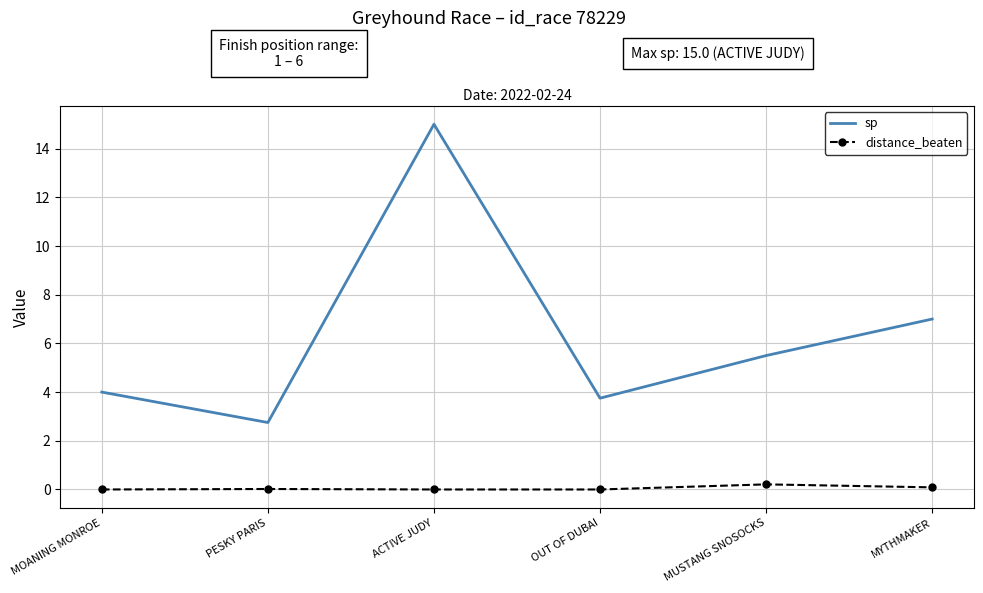

What is the difference between the second highest and minimum values in the distance_beaten series?

0.1